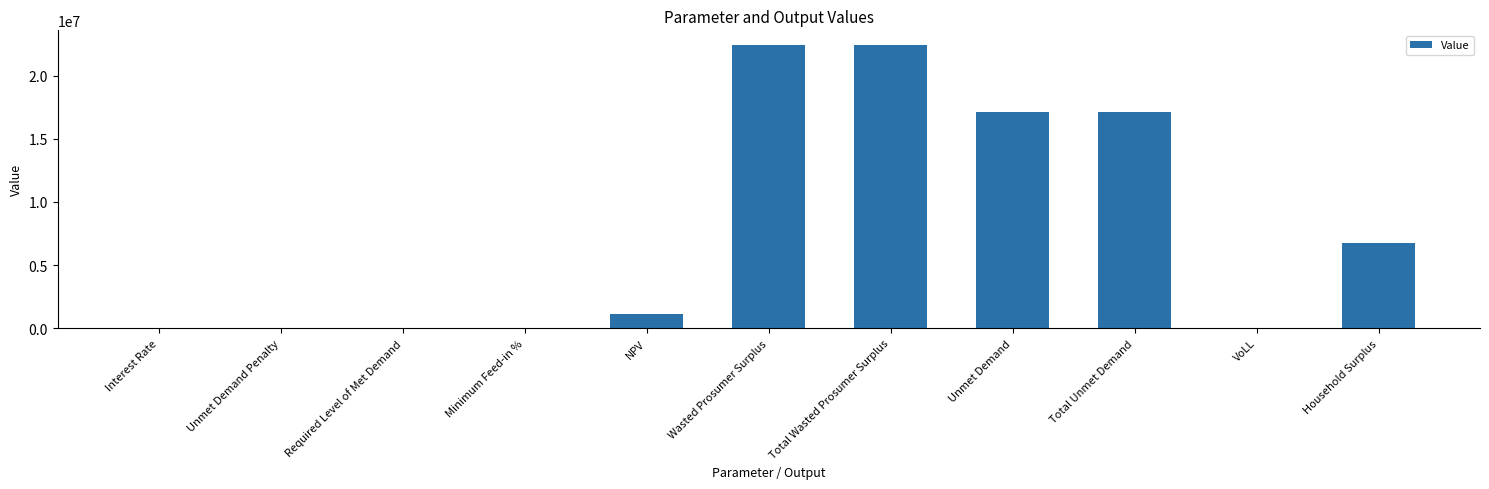

The value at NPV is 2011560.3. True or false?

False